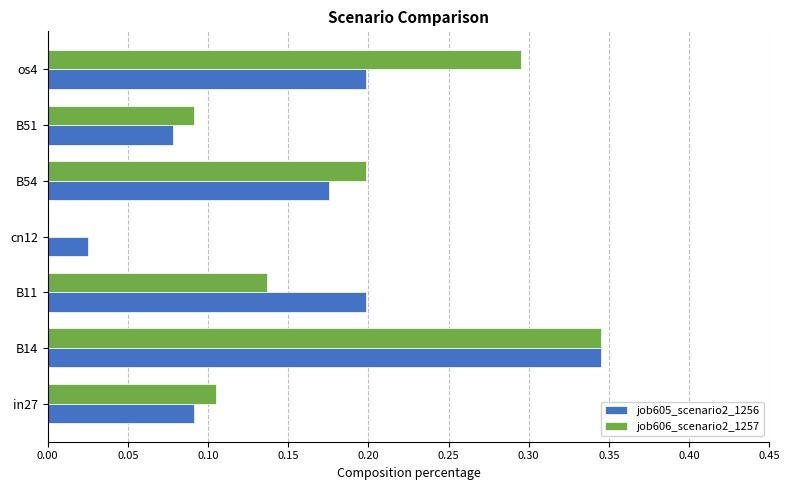

Which series has the largest range (max minus min)?

job606_scenario2_1257